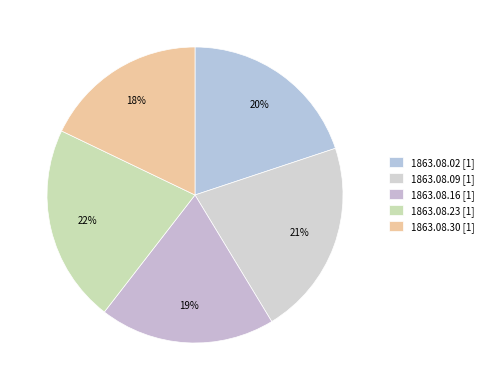

Rank the categories by value from highest to lowest.

1863.08.23_Reynold'sNewspaper, 1863.08.09_Reynold'sNewspaper, 1863.08.02_Reynold'sNewspaper, 1863.08.16_Reynold'sNewspaper, 1863.08.30_Reynold'sNewspaper